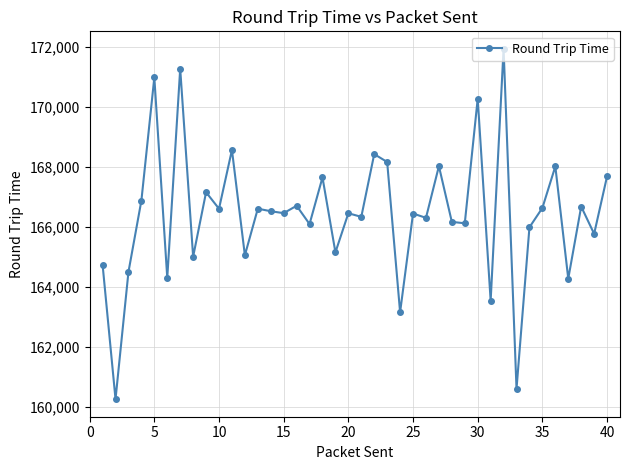

True or false: there are more than 0 points higher than both neighbors.

True